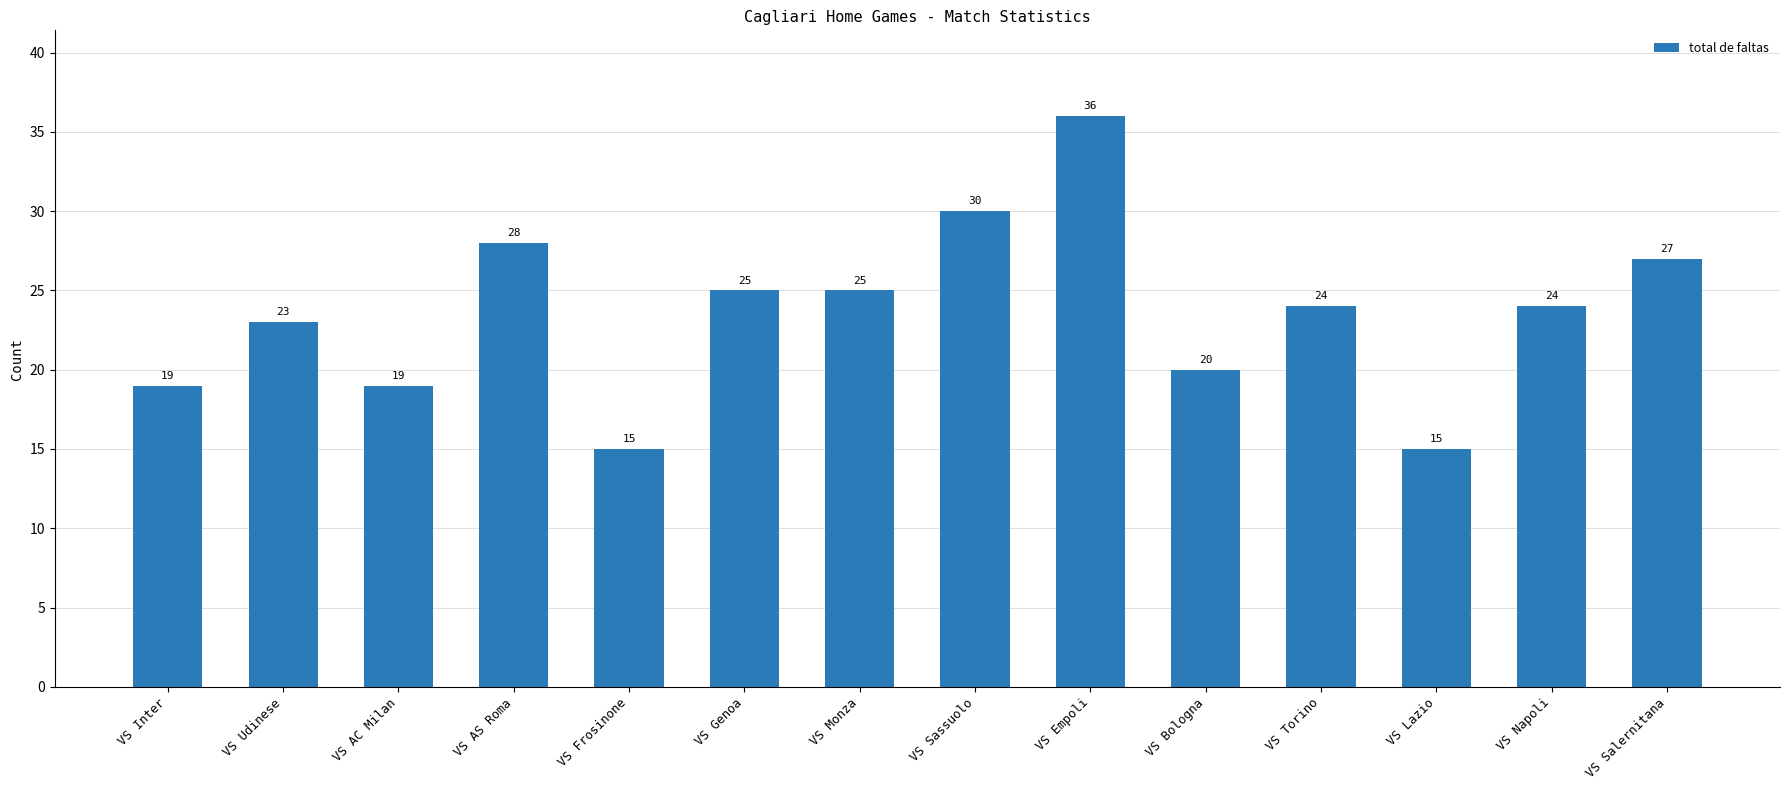

Reading left to right, transcribe all the data shown in this chart.

19	23	19	28	15	25	25	30	36	20	24	15	24	27